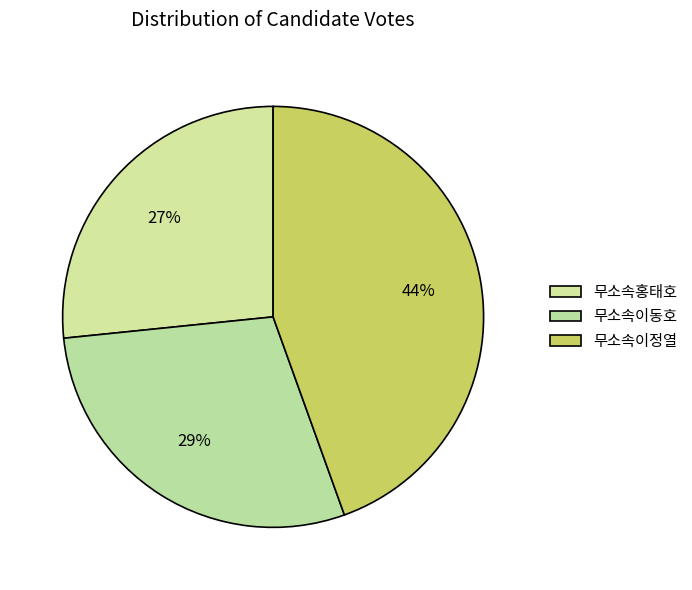

What percentage is the 무소속이정열 slice, to the nearest percent?

44%